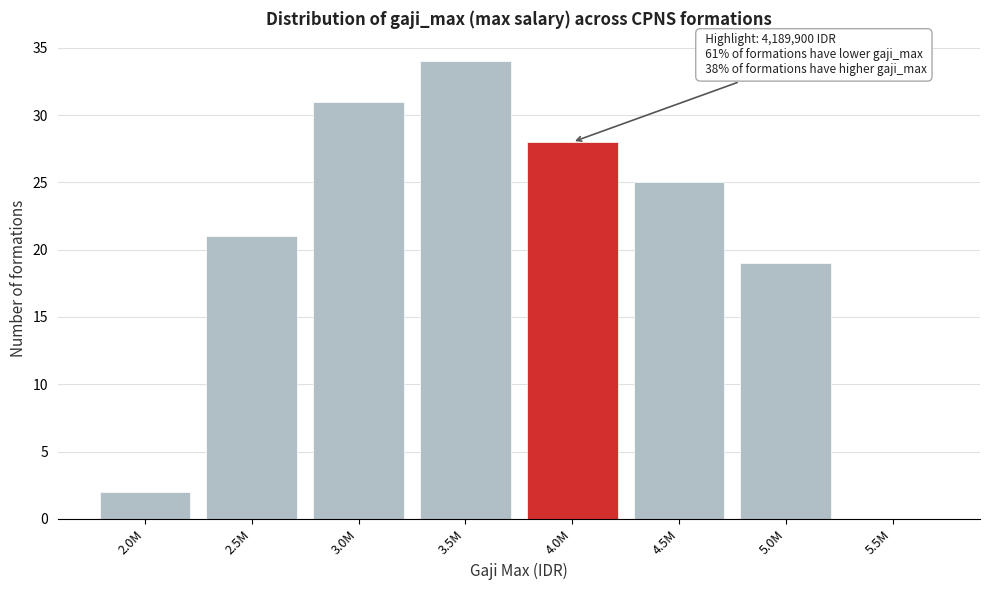

Reading left to right, what are all the values shown in this chart?

2.0M=2	2.5M=21	3.0M=31	3.5M=34	4.0M=28	4.5M=25	5.0M=19	5.5M=0